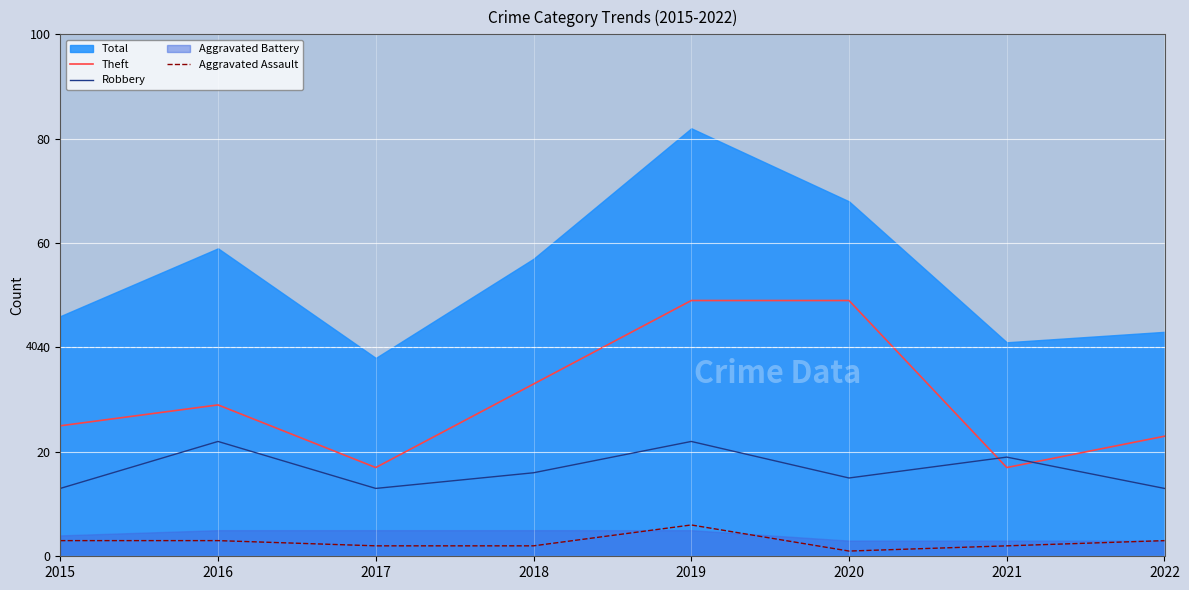

How many intersections are there between Robbery and Theft?

2